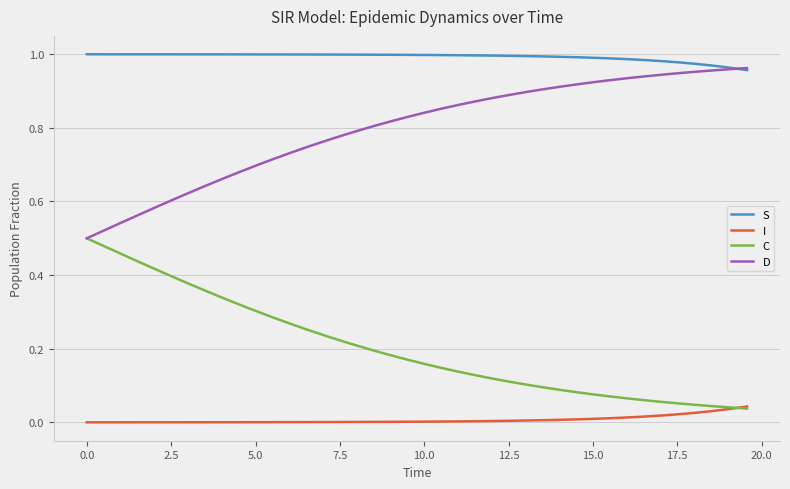

List the series in order of their overall mean, lowest first.

I, C, D, S